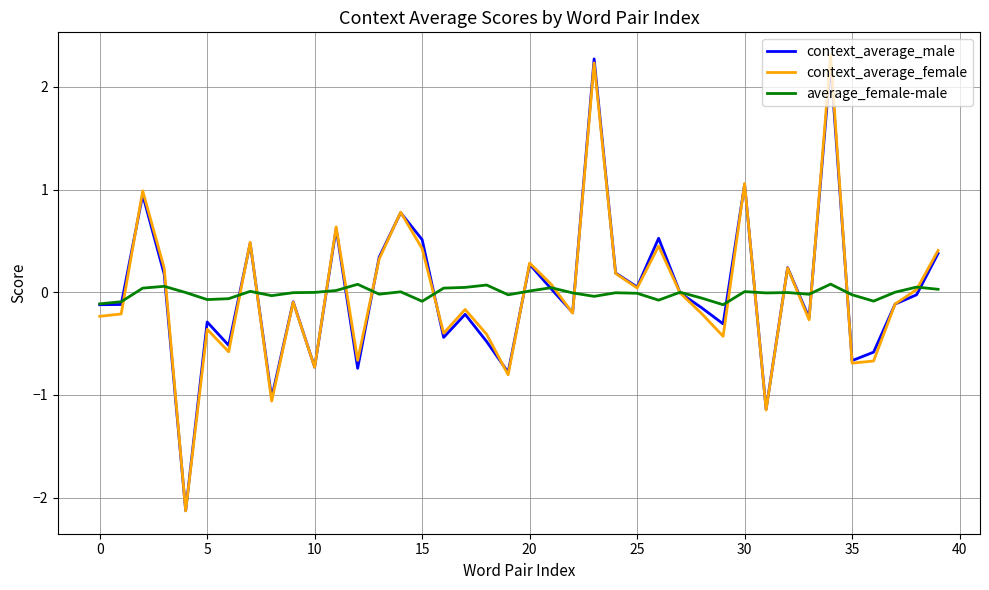

What is the maximum value for context_average_male?

2.3